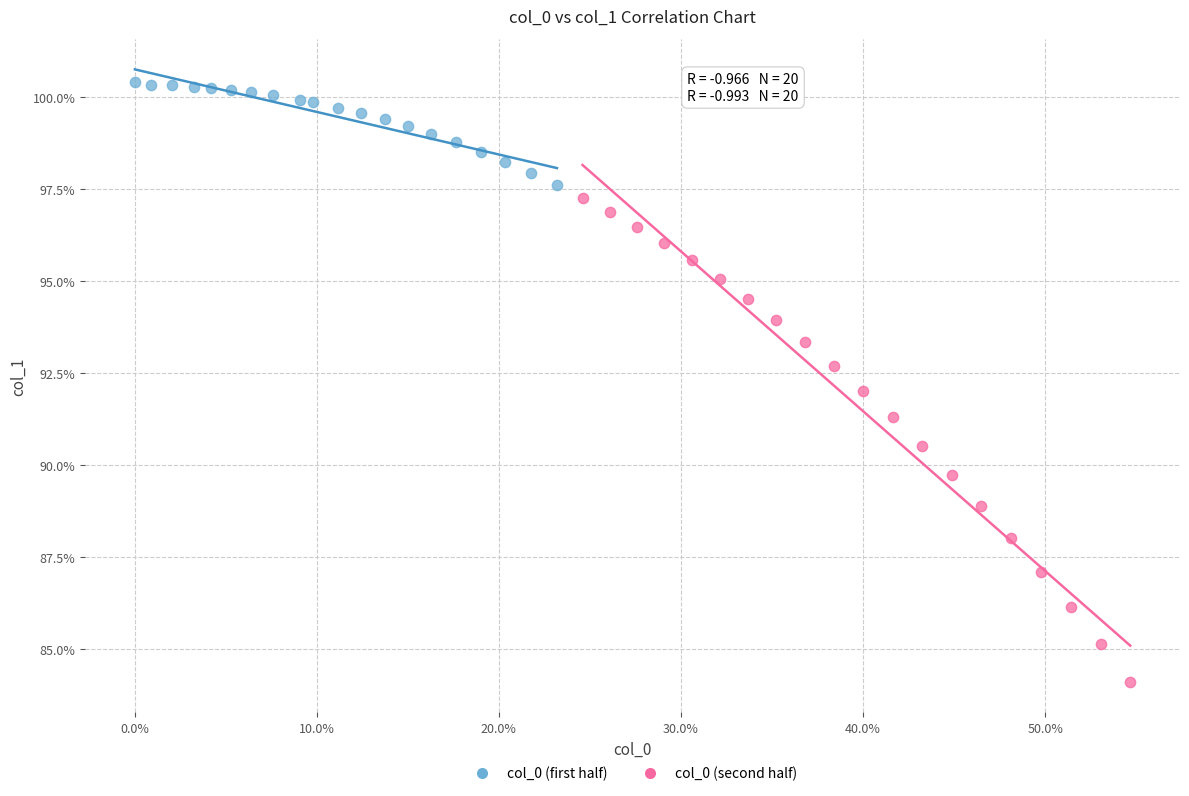

What are all the series names shown in the legend?

col_0 (first half), col_0 (second half)